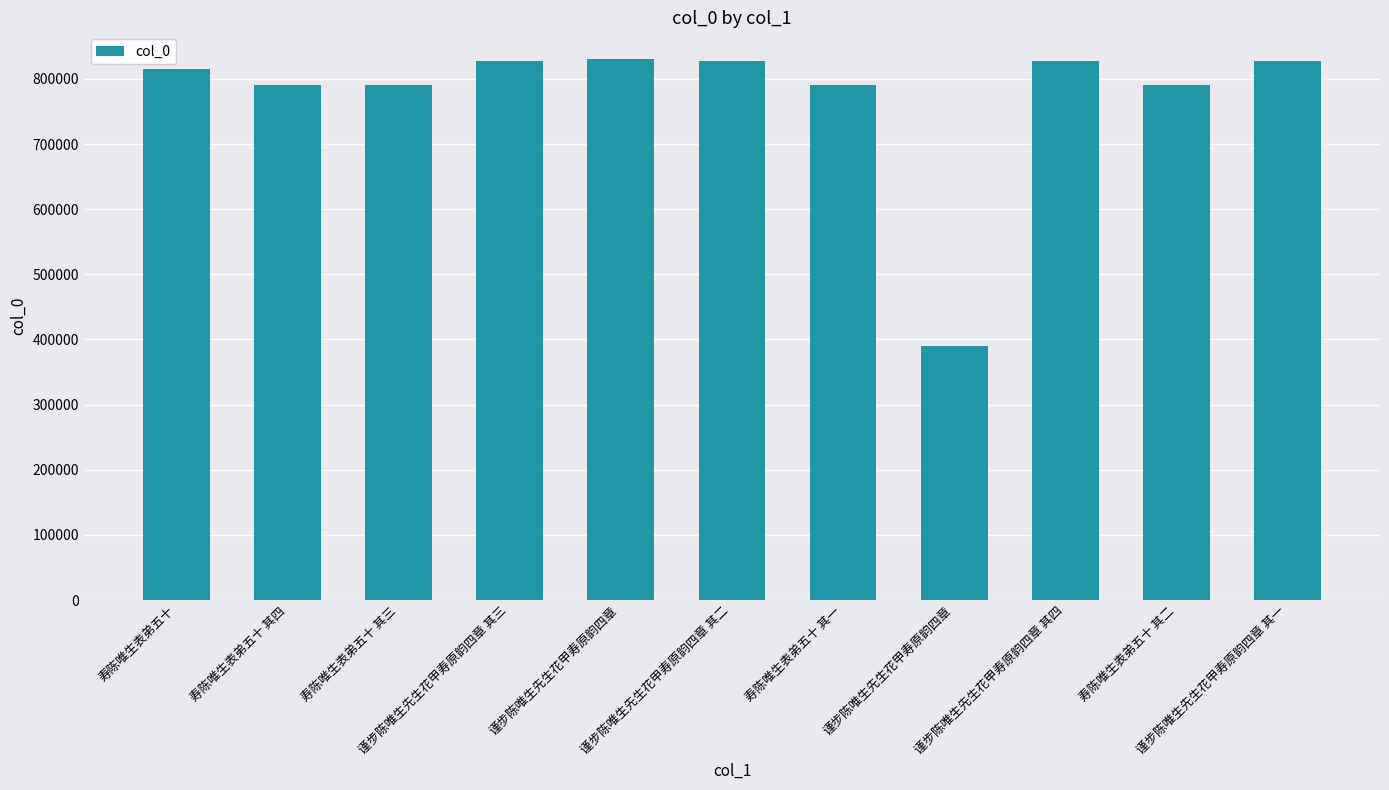

How many bars are there in total?

11